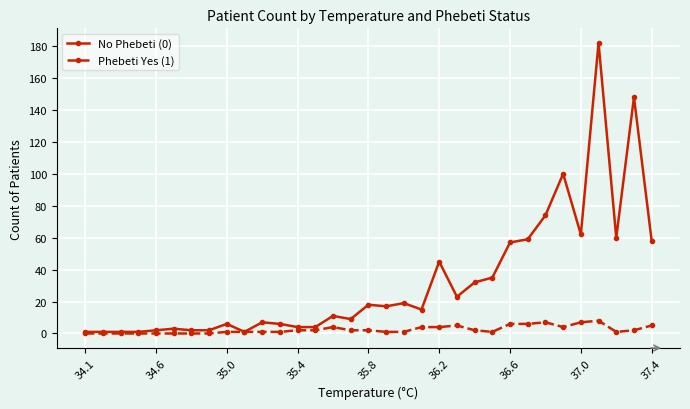

Which series has the largest total across all categories?

No Phebeti (0)